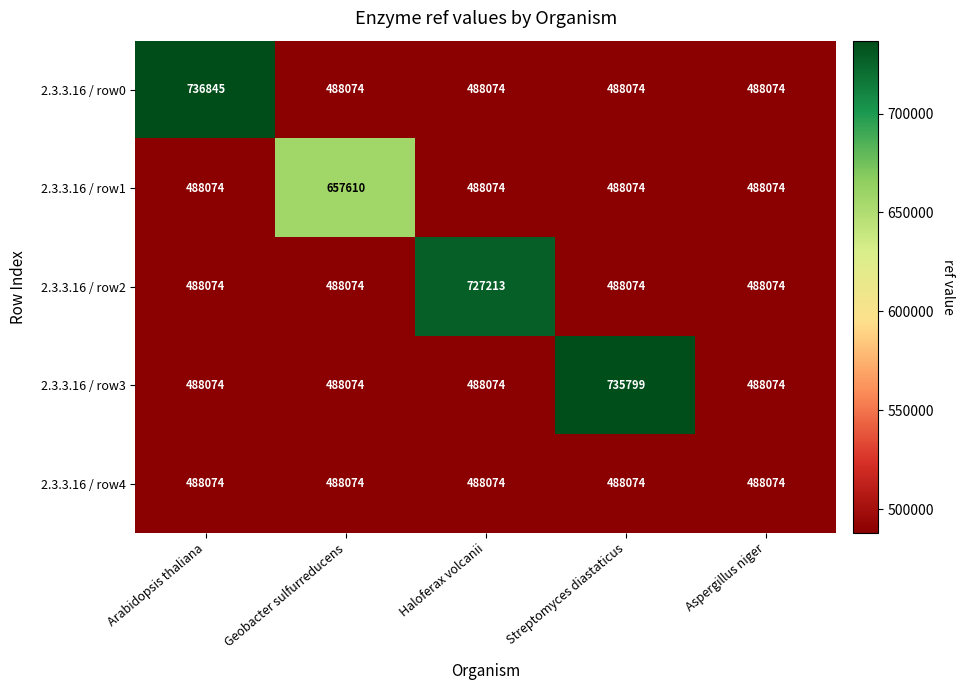

What is the smallest value displayed?

488074